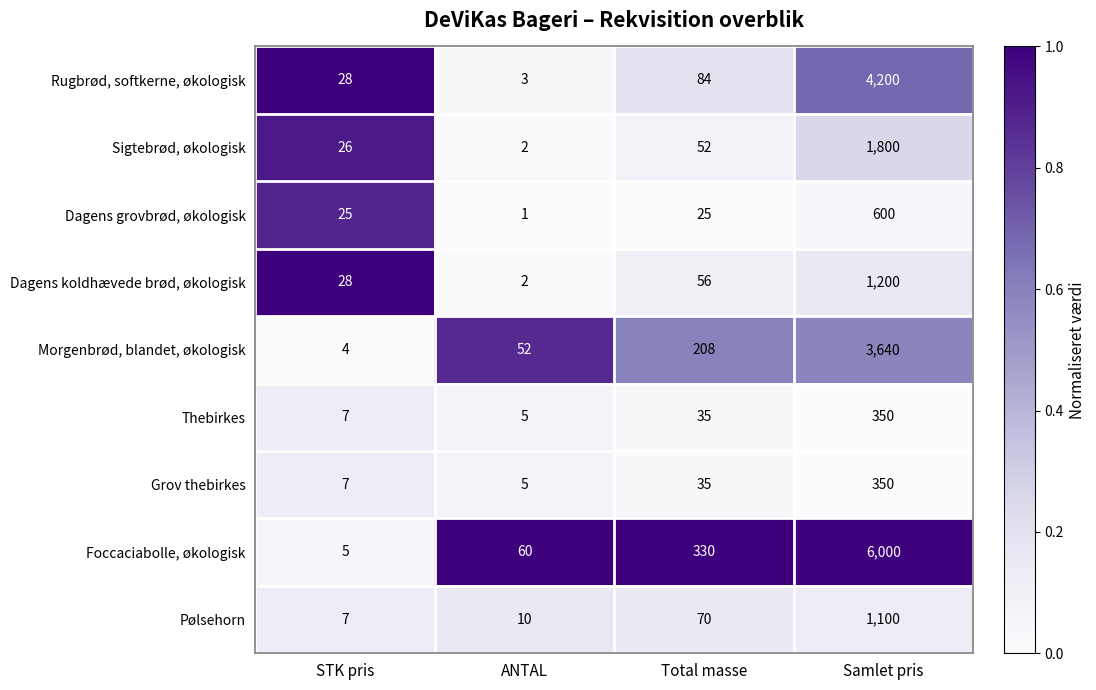

Is it true that Morgenbrød, blandet, økologisk equals 6 at STK pris?

False